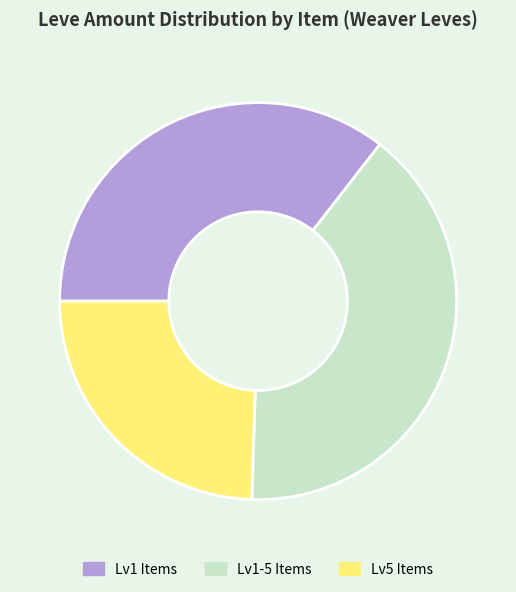

What is the smallest slice in the pie chart?

Lv5 Items